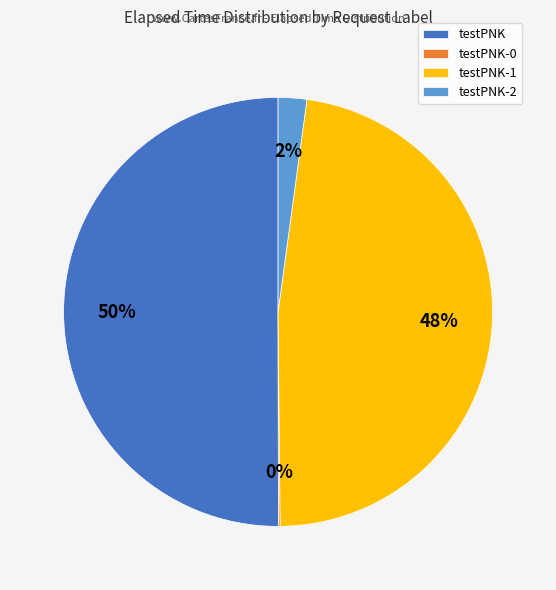

Which slice represents more than half of the pie?

testPNK